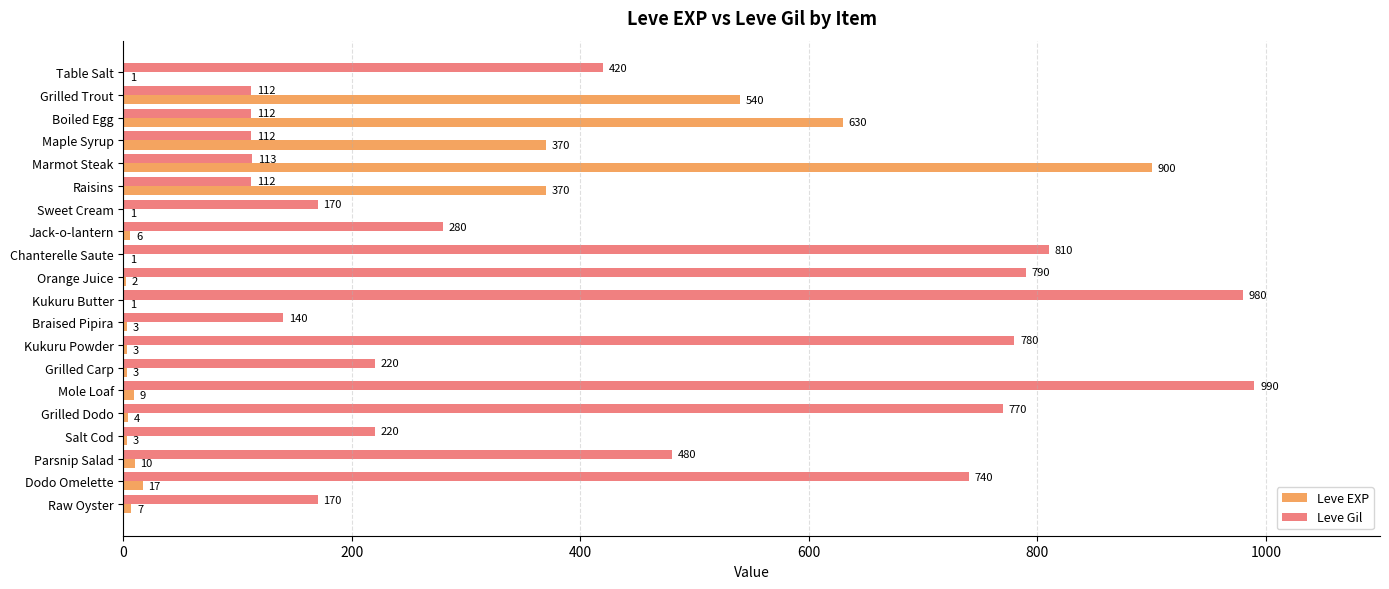

The Leve EXP series shows 900 at Marmot Steak. True or false?

True